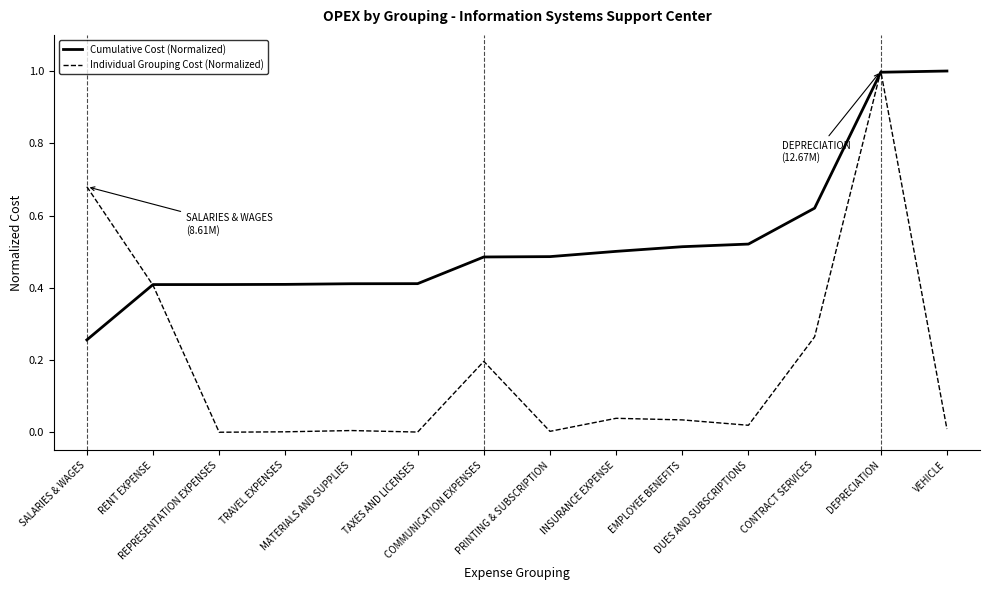

Which series has the largest range (max minus min)?

Individual Grouping Cost (Normalized)